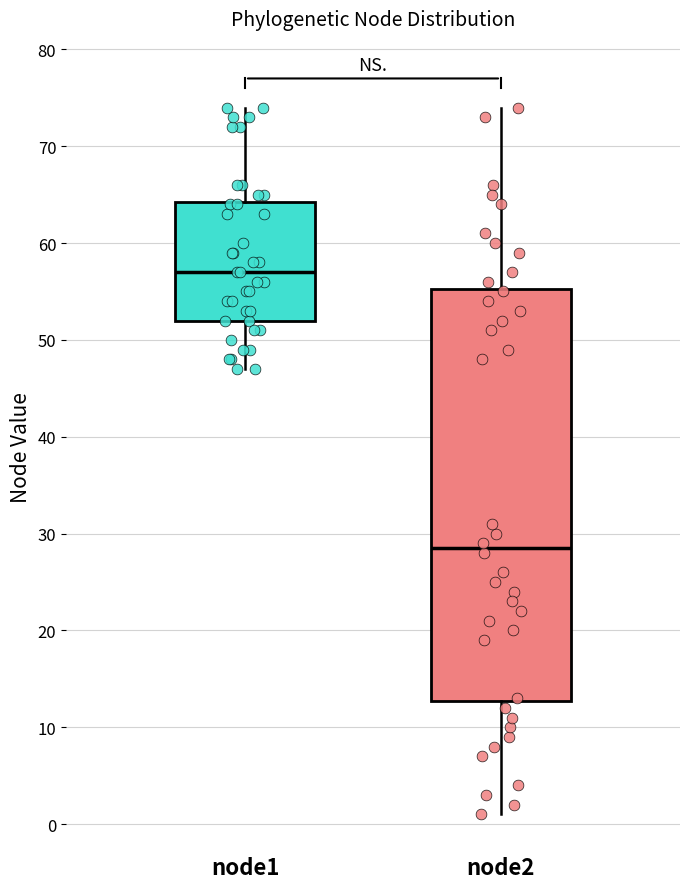

Reading left to right, read every box against the y-axis: the position of its median line, the range the box covers, and the ends of its whiskers. The values are not printed on the chart, so give them approximately, as read against the axis.

node1: median 57, box 52 to 64, whiskers 47 to 74
node2: median 29, box 13 to 55, whiskers 1 to 74